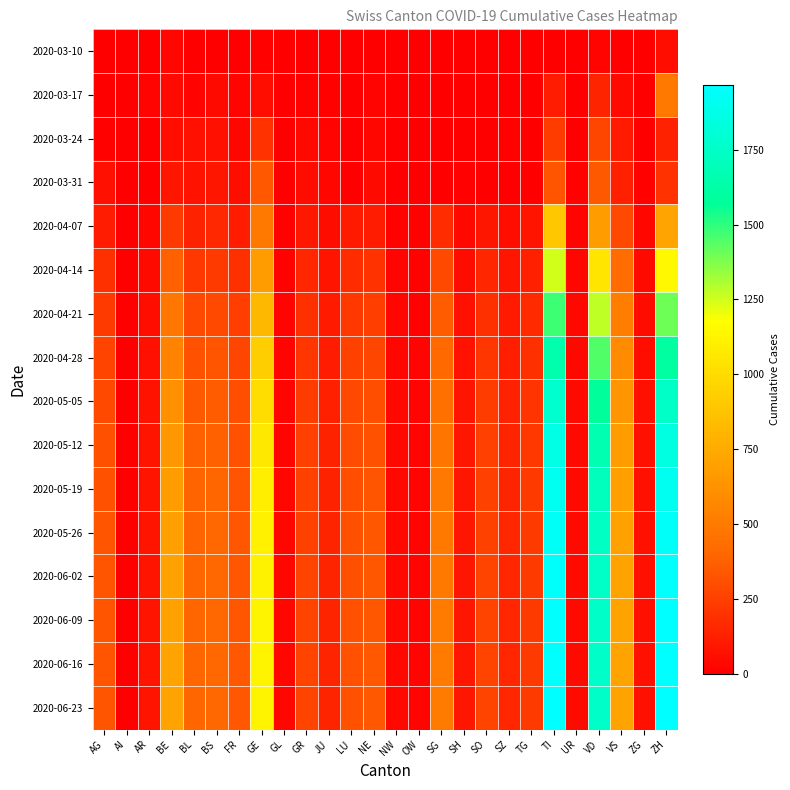

Which has a higher value, SG or GE?

GE